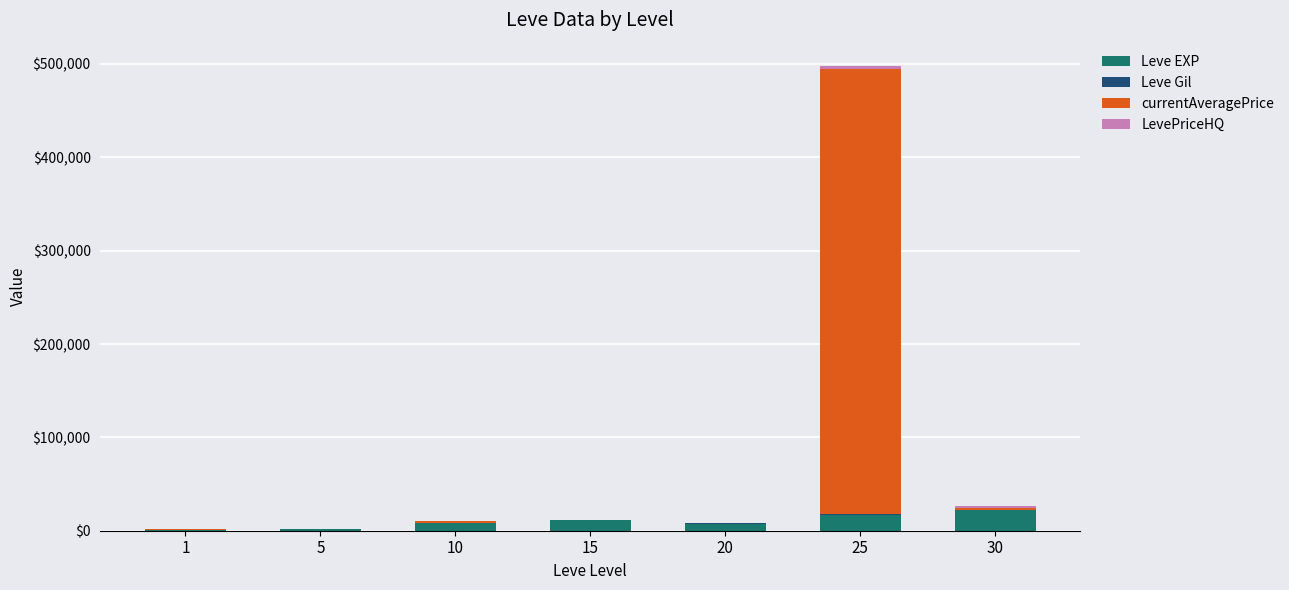

At which category is the sum across all series the highest?

25